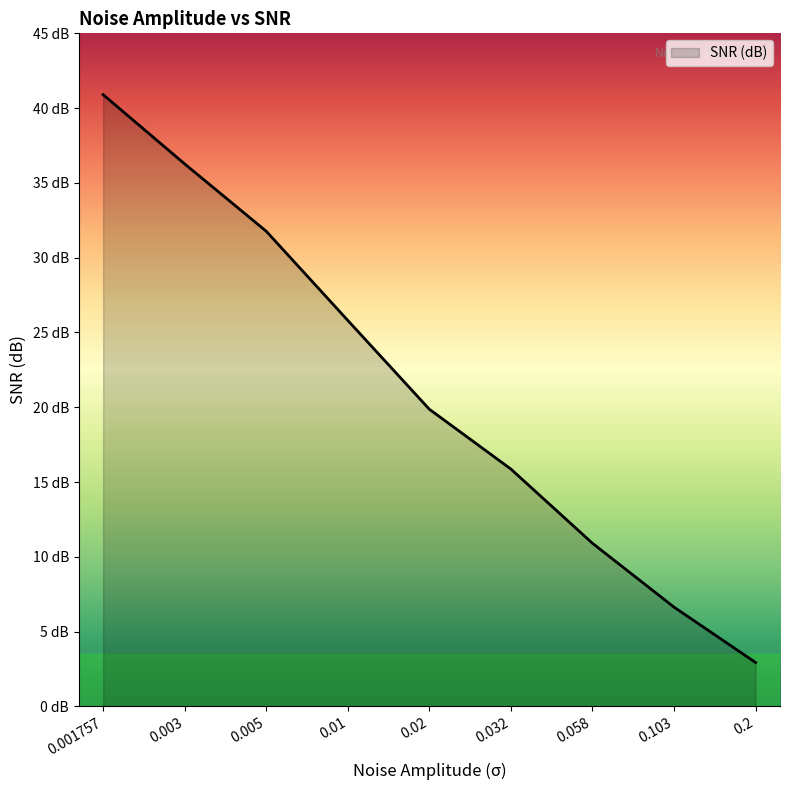

Does the chart display data point markers on the line(s)?

No